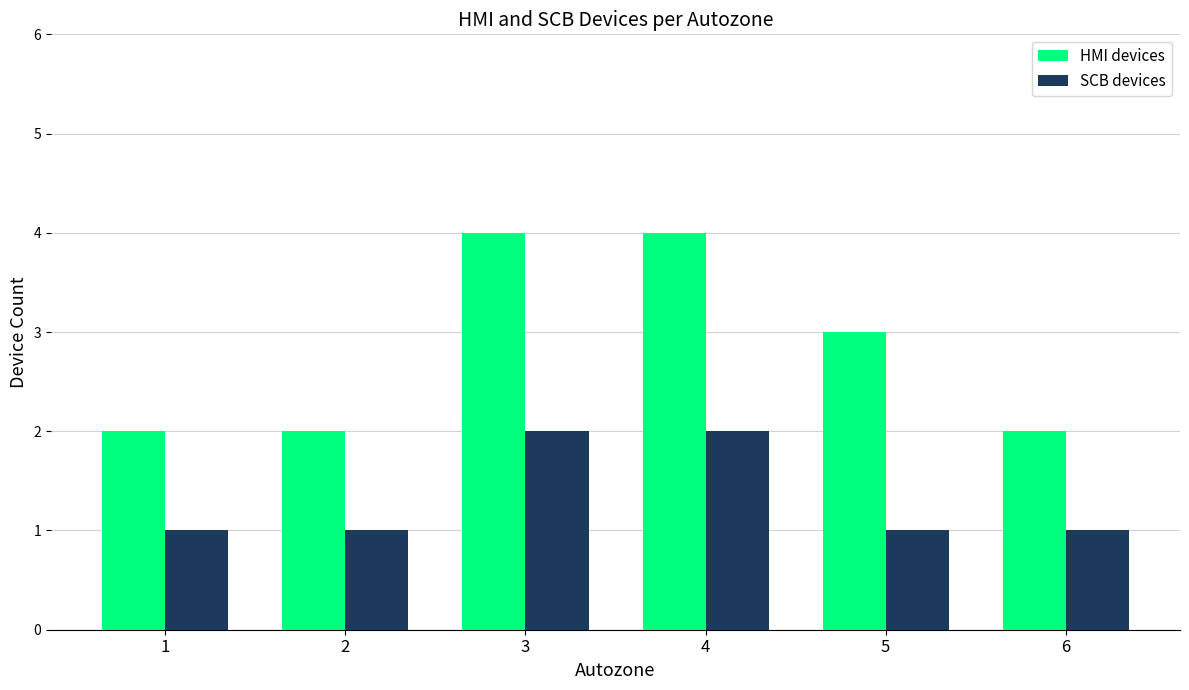

How many values in the HMI devices series are below 3?

3